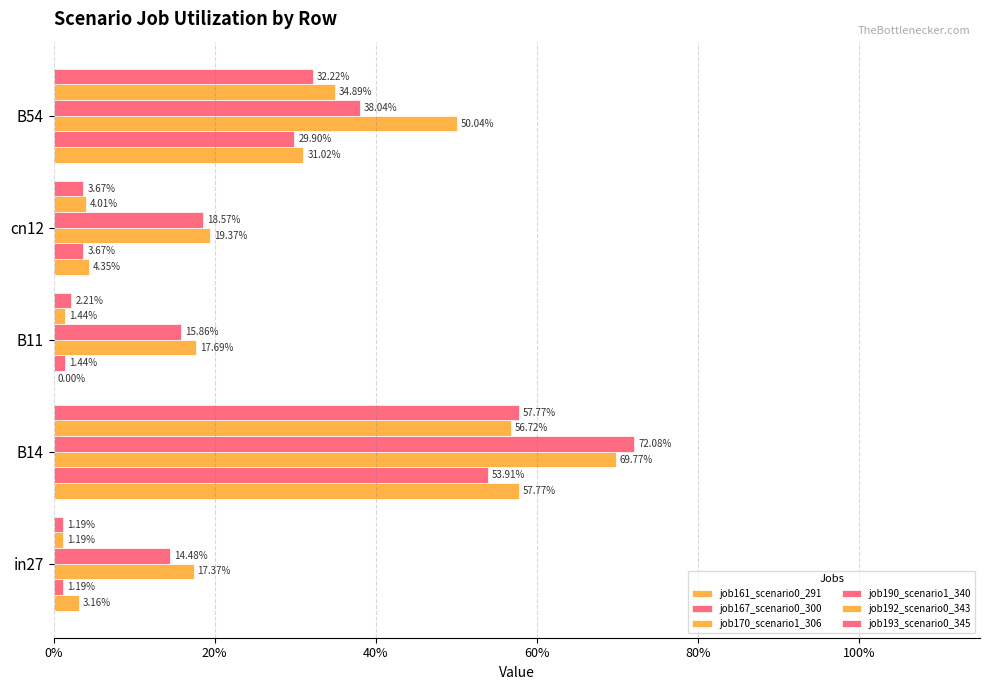

What is the highest value of the job170_scenario1_306 series?

0.7